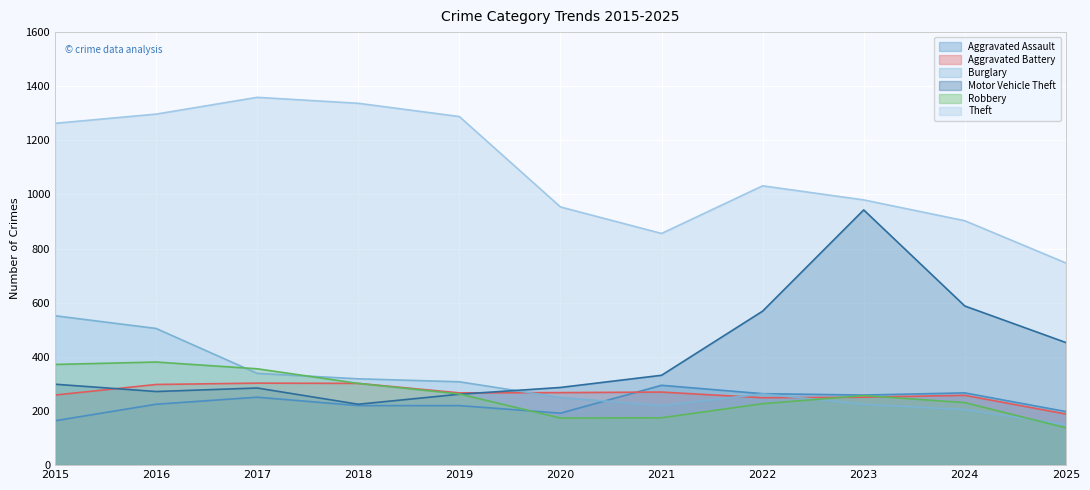

What is the difference between the maximum and minimum values in the Theft series?

612